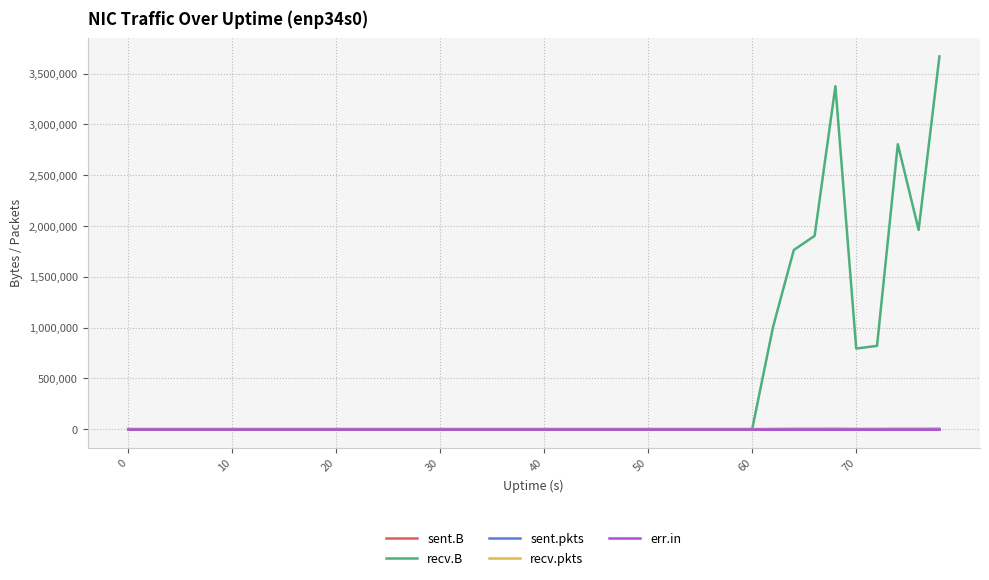

At which category does recv.B reach its first local valley?

70